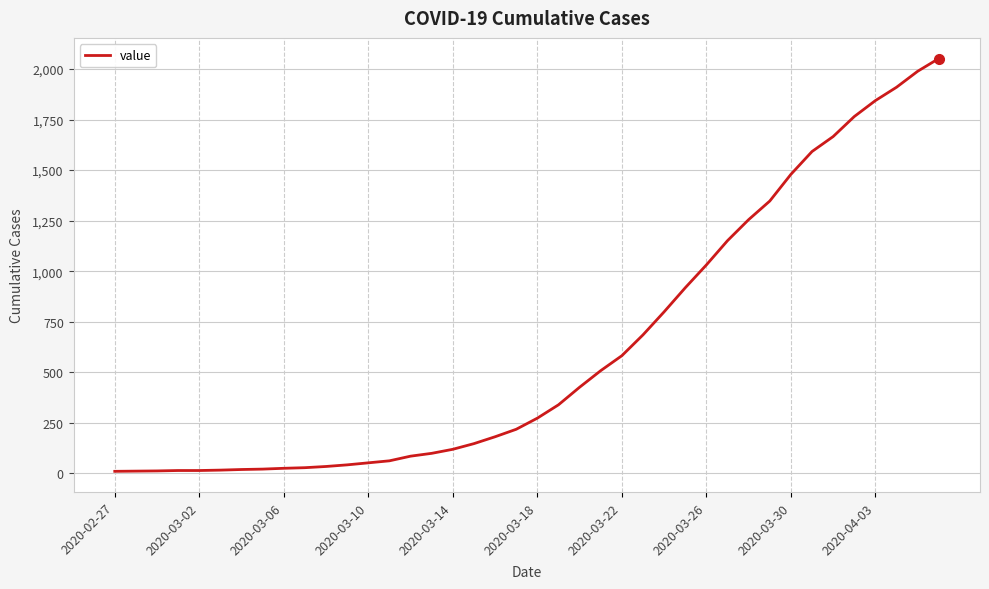

How many distinct data groups are displayed?

1